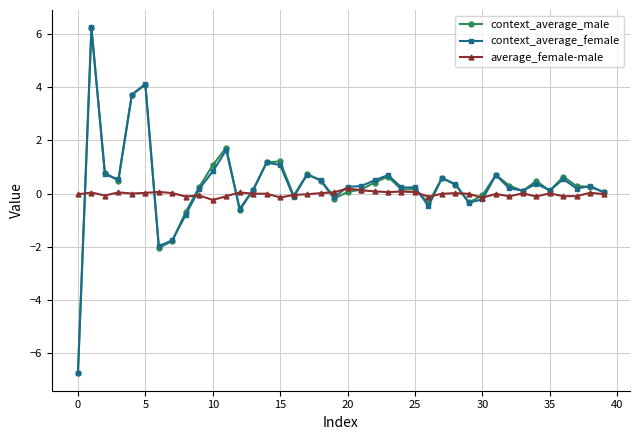

Does the chart have visible grid lines?

Yes